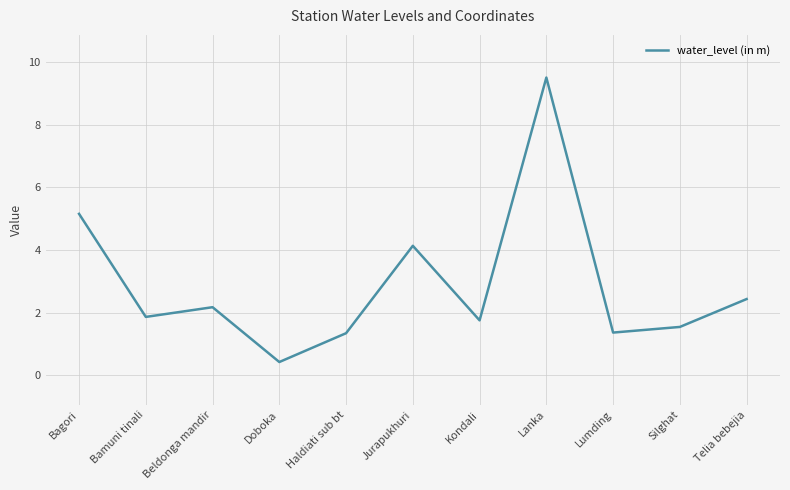

Does the chart display data point markers on the line(s)?

No